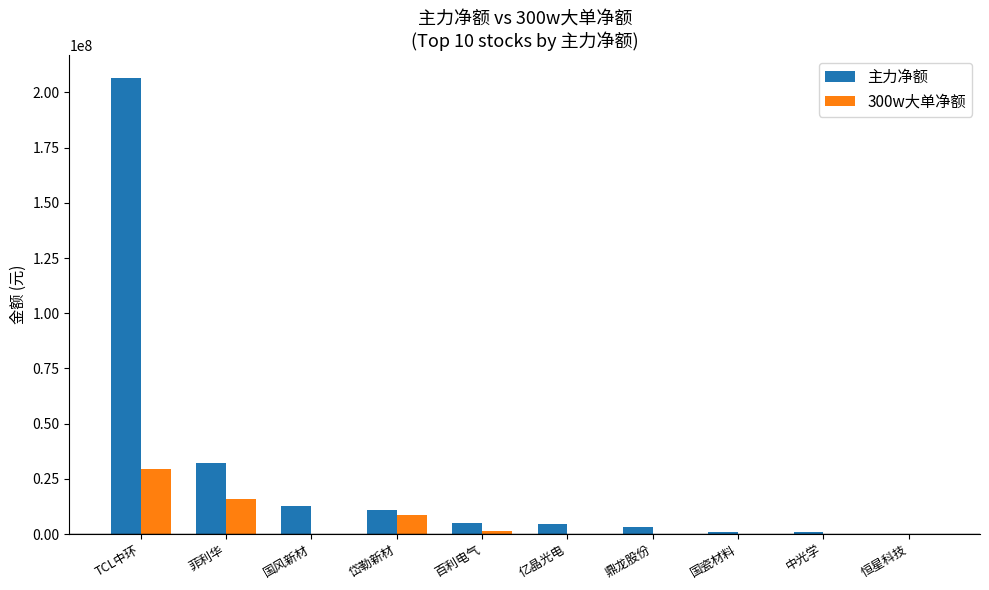

What is the total value across all series at 岱勒新材?

19219454